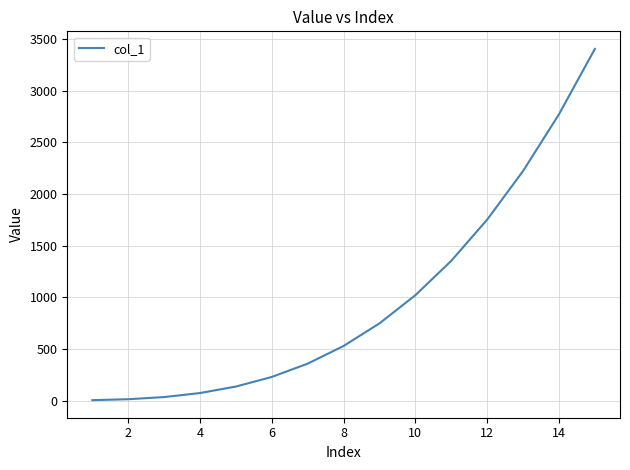

What is the maximum value shown in the chart?

3406